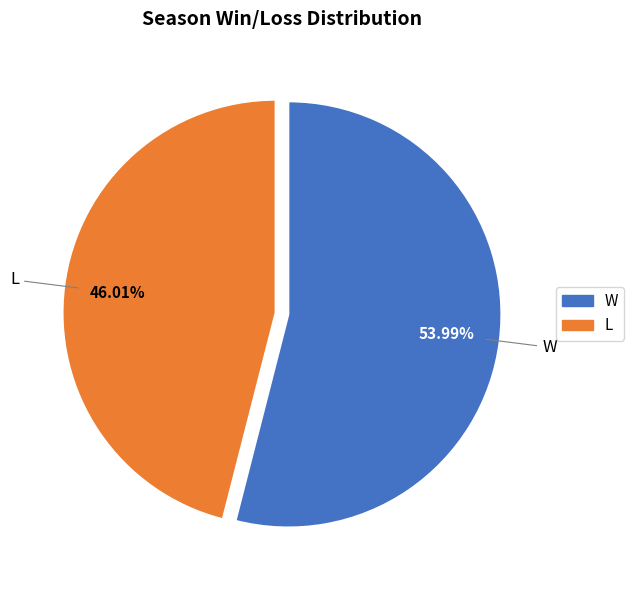

Is L the majority of the pie?

No